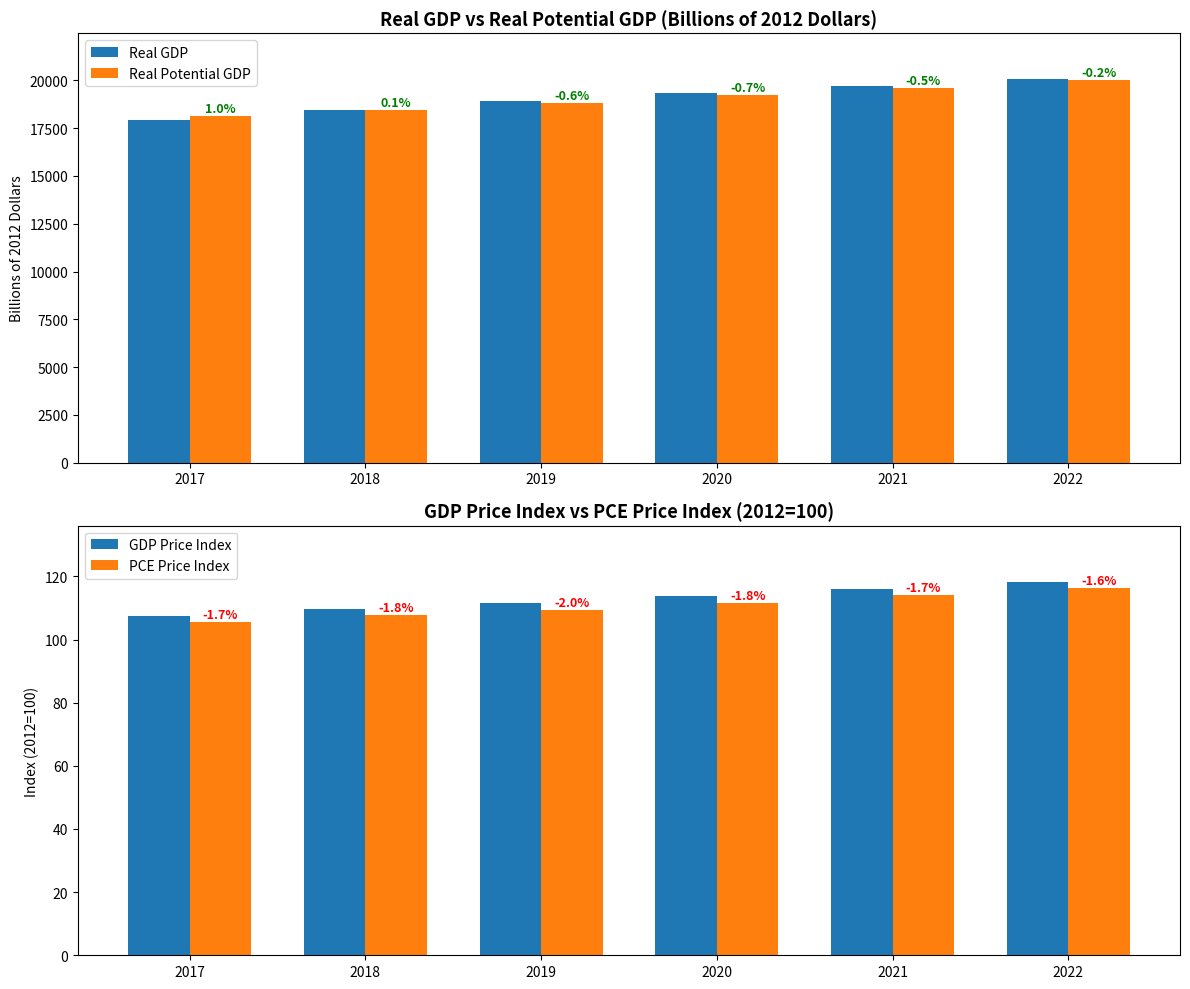

What is the difference between the highest and lowest values at 2017?

18014.4